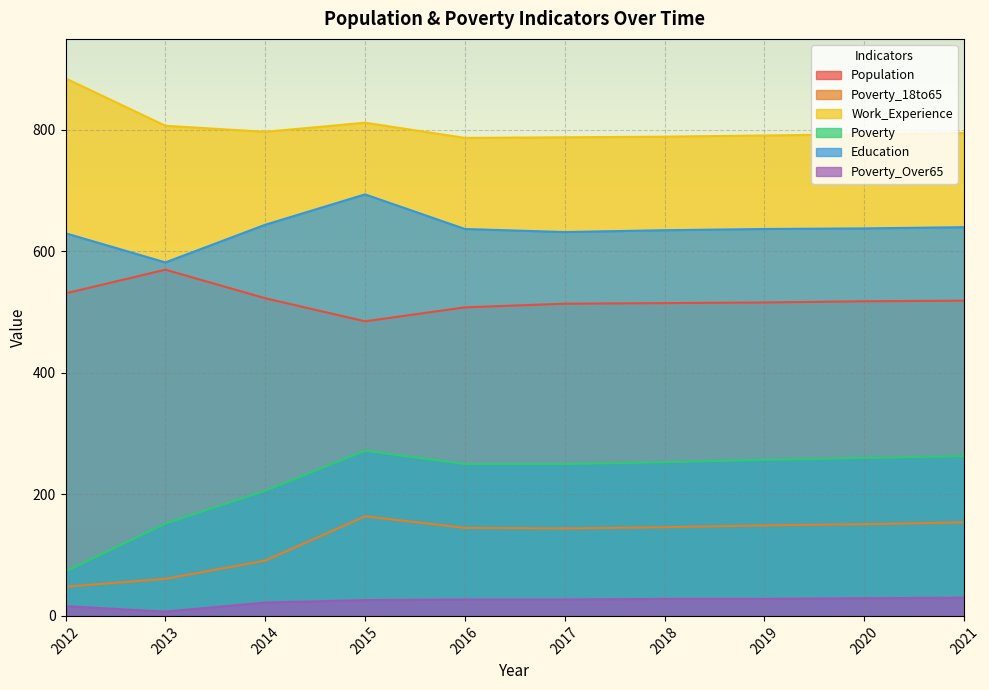

Which label corresponds to the largest value in the chart?

2012